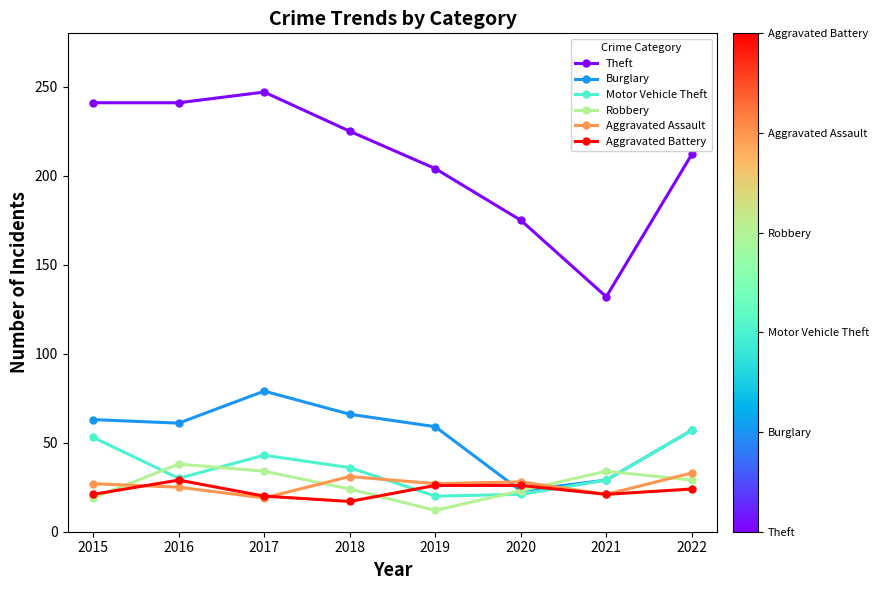

What is the approximate value of Robbery at 2021?

34